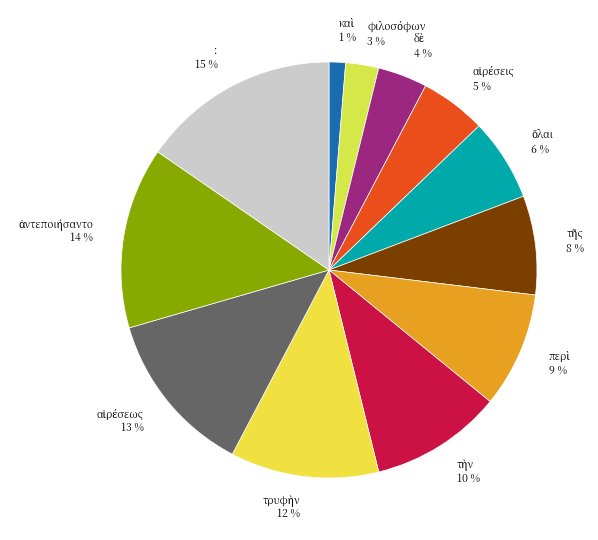

Count the number of slices in the pie.

12